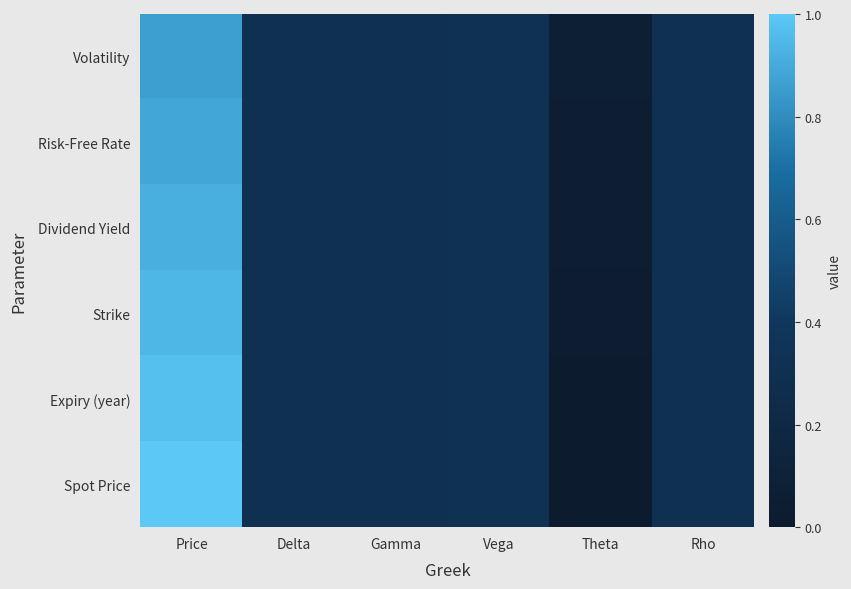

Which has a higher value, Gamma or Theta?

Gamma